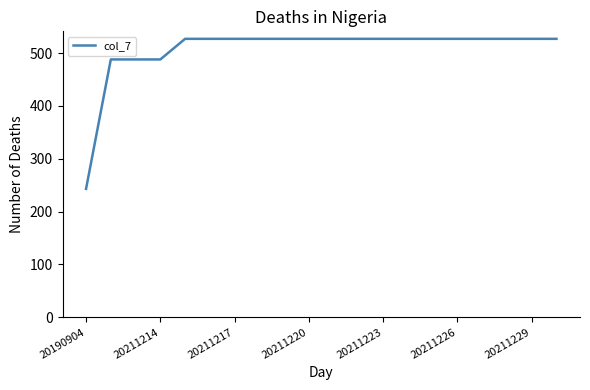

What is the maximum value shown in the chart?

527